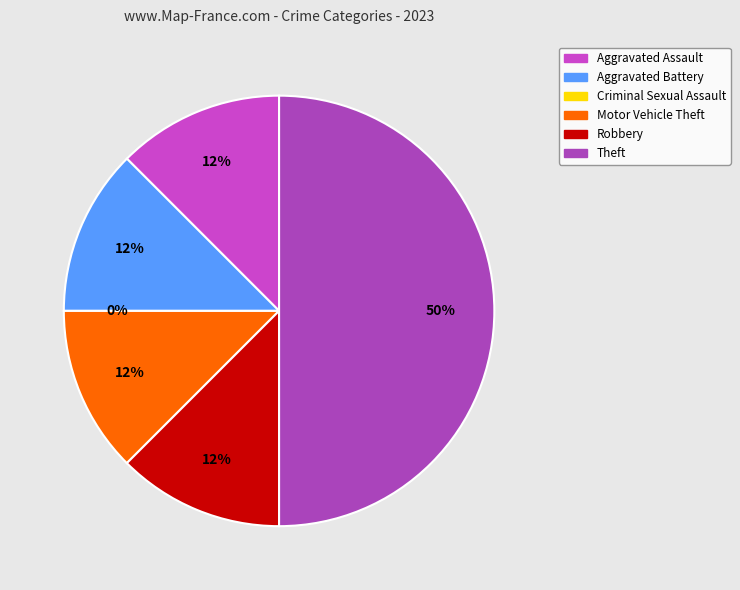

Count the number of slices in the pie.

6